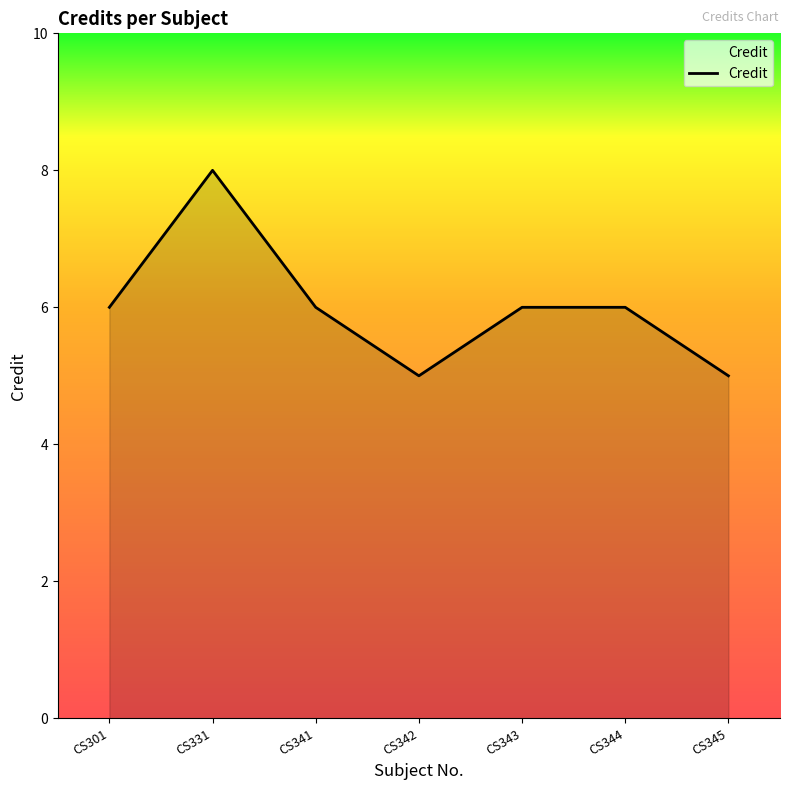

What is the ratio of the value at CS342 to the value at CS341?

0.8